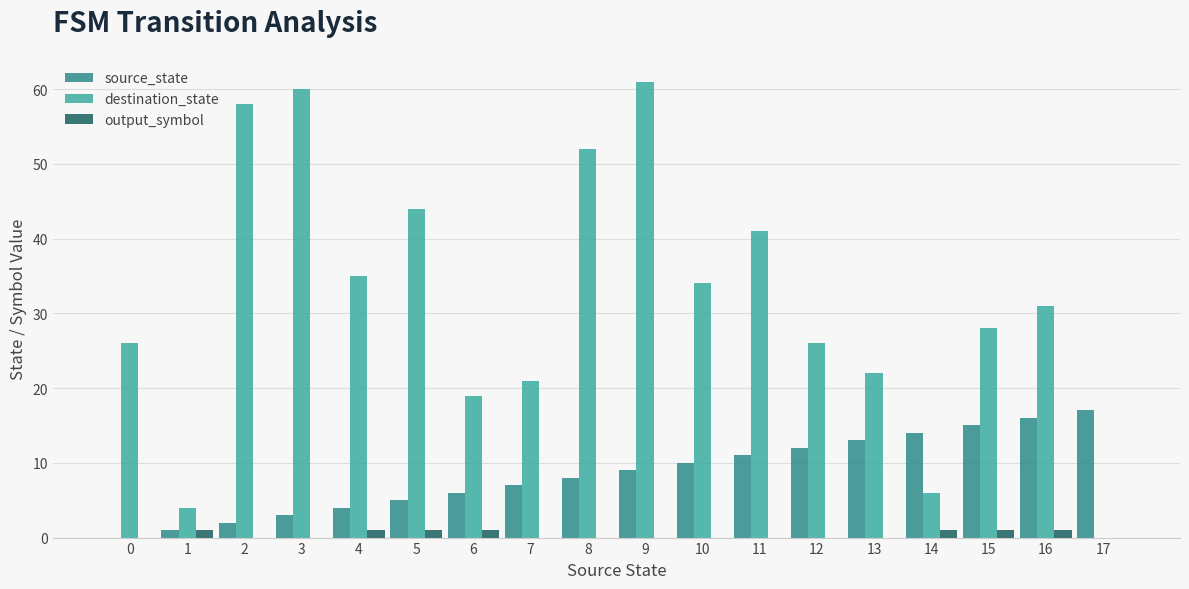

Is the value of output_symbol at 9 greater than the value of source_state at 6?

No